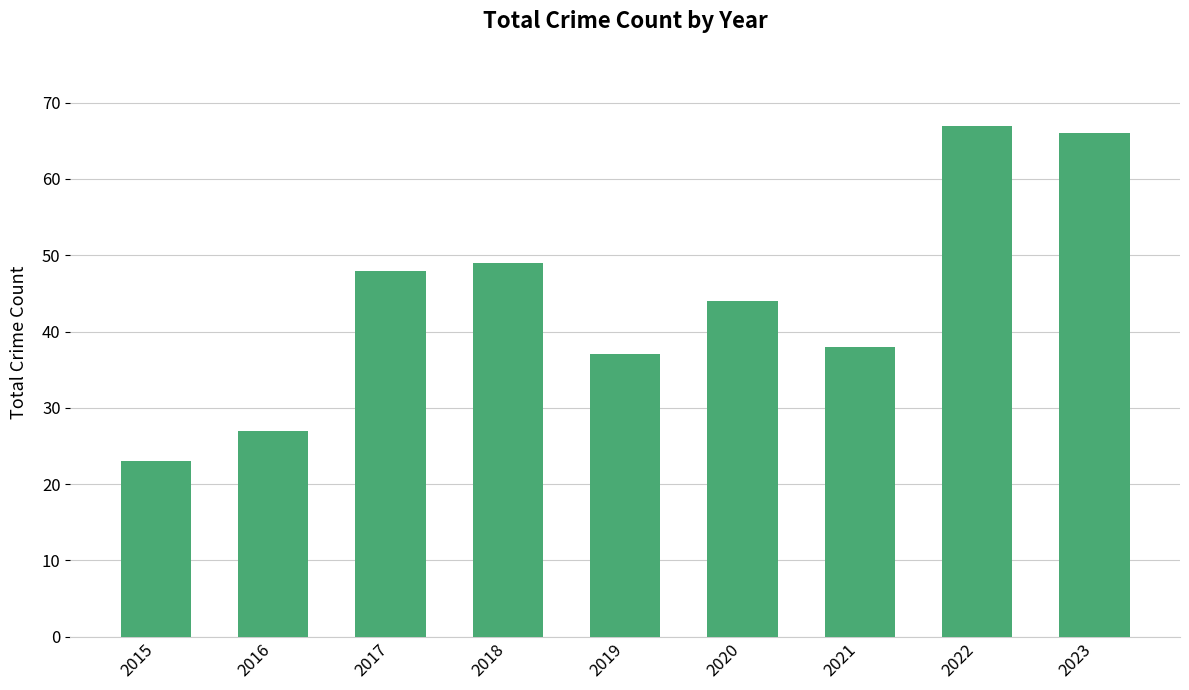

Reading left to right, what are all the values shown in this chart?

23	27	48	49	37	44	38	67	66